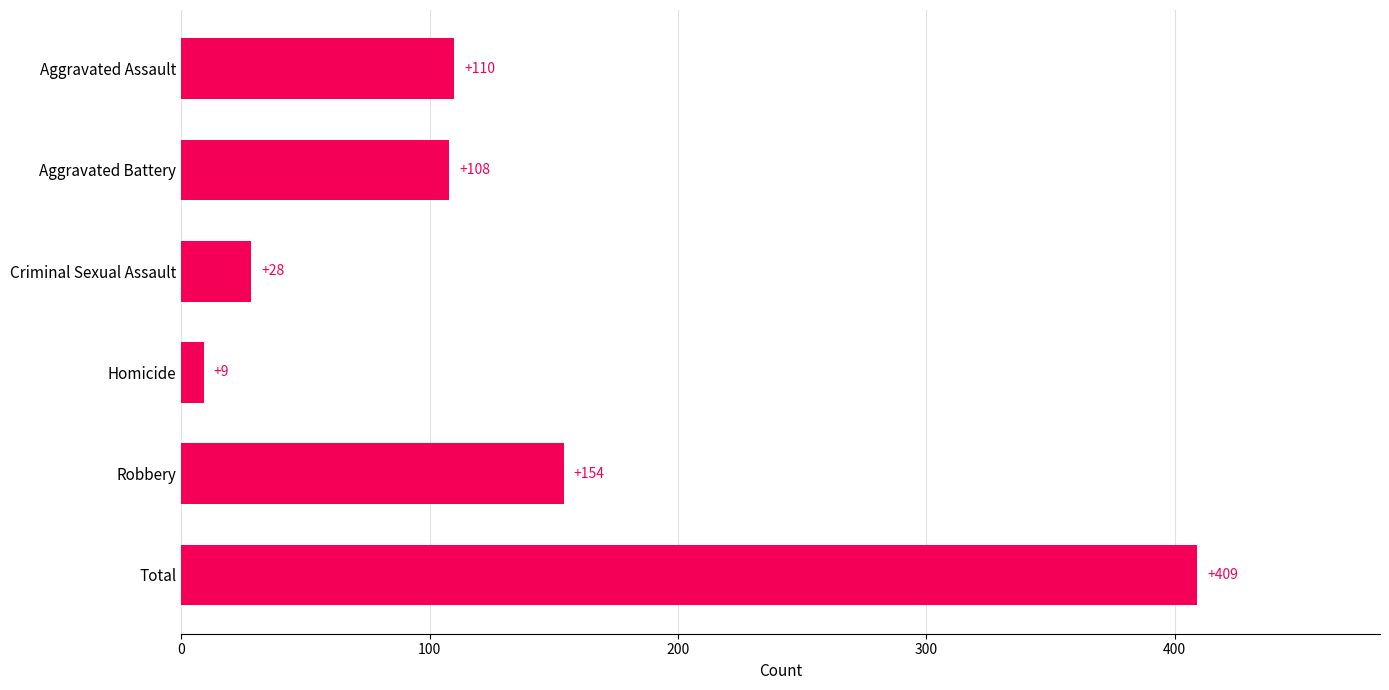

Reading top to bottom, list all the values displayed in this chart.

110	108	28	9	154	409